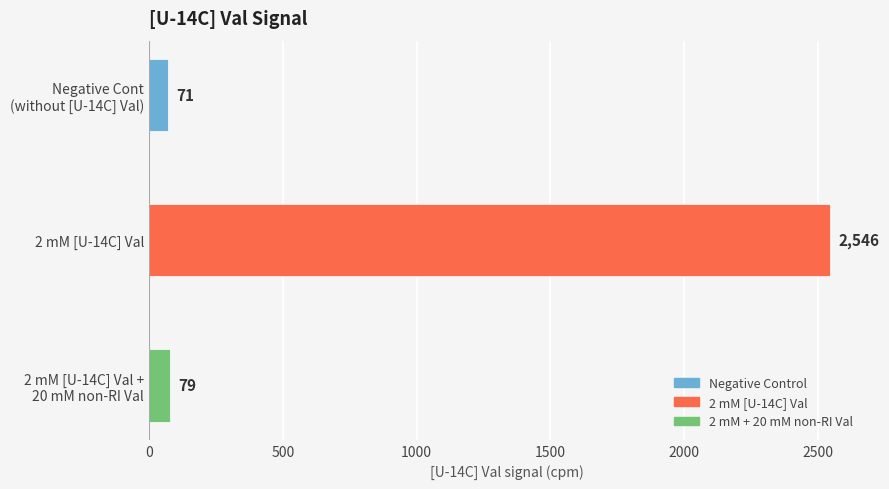

What is the difference between the maximum and minimum values?

2475